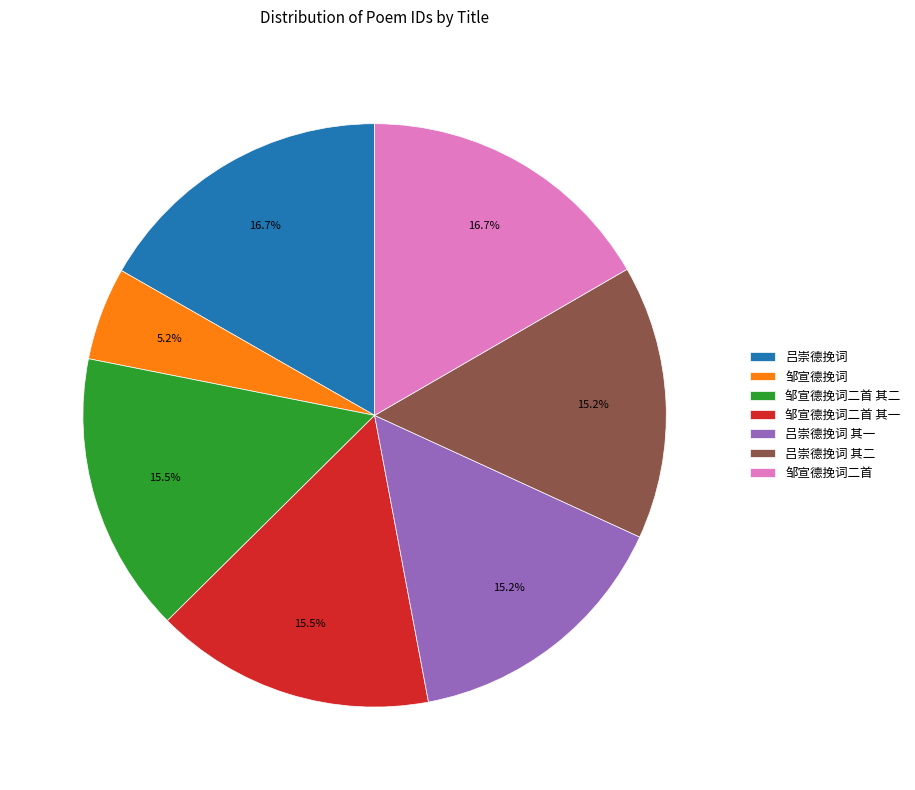

Does any single category account for the majority?

No